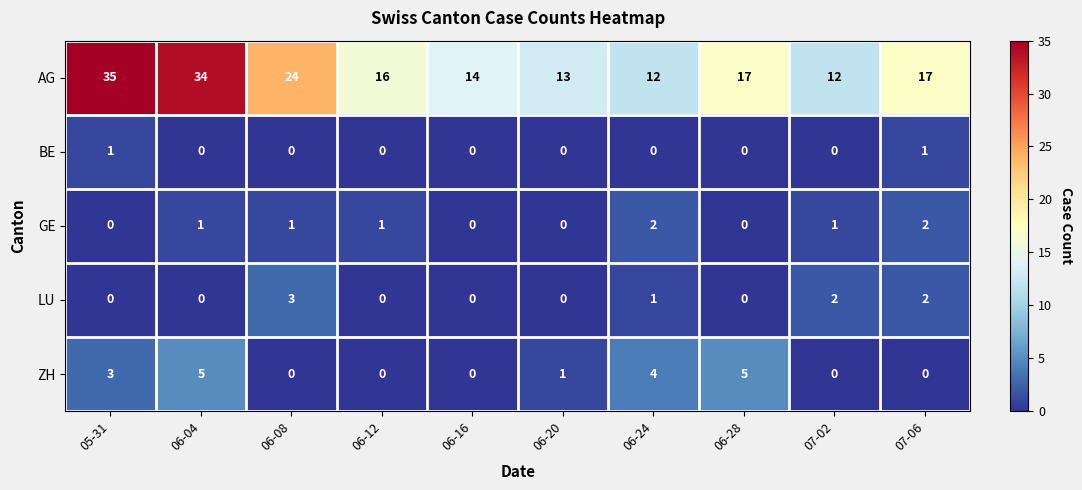

At which category is the sum across all series the highest?

06-04